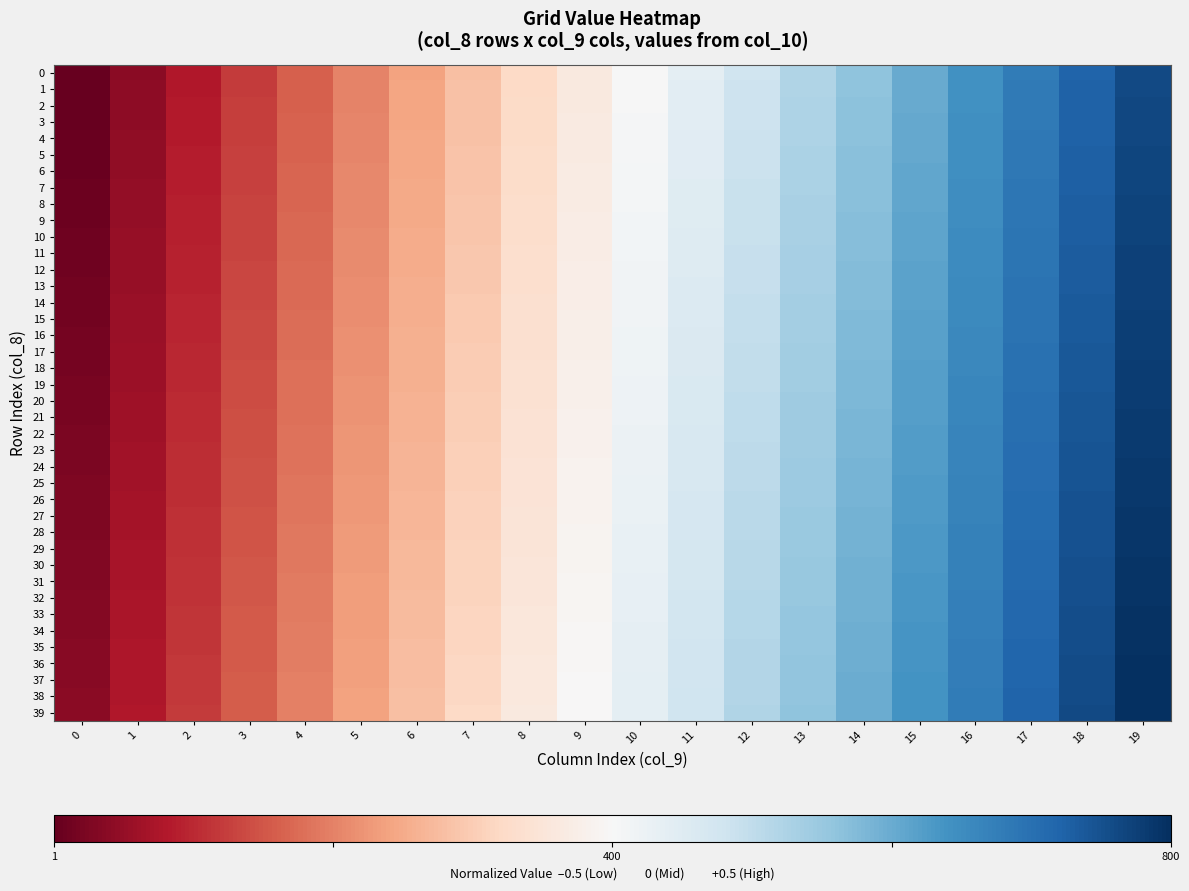

Reading left to right, list all the values displayed in this chart.

0: 0=-1.0	1=-0.9	2=-0.8	3=-0.7	4=-0.6	5=-0.5	6=-0.4	7=-0.3	8=-0.2	9=-0.1	10=0.0	11=0.1	12=0.2	13=0.3	14=0.4	15=0.5	16=0.6	17=0.7	18=0.8	19=0.9
1: 0=-1.0	1=-0.9	2=-0.8	3=-0.7	4=-0.6	5=-0.5	6=-0.4	7=-0.3	8=-0.2	9=-0.1	10=0.0	11=0.1	12=0.2	13=0.3	14=0.4	15=0.5	16=0.6	17=0.7	18=0.8	19=0.9
2: 0=-1.0	1=-0.9	2=-0.8	3=-0.7	4=-0.6	5=-0.5	6=-0.4	7=-0.3	8=-0.2	9=-0.1	10=0.0	11=0.1	12=0.2	13=0.3	14=0.4	15=0.5	16=0.6	17=0.7	18=0.8	19=0.9
3: 0=-1.0	1=-0.9	2=-0.8	3=-0.7	4=-0.6	5=-0.5	6=-0.4	7=-0.3	8=-0.2	9=-0.1	10=0.0	11=0.1	12=0.2	13=0.3	14=0.4	15=0.5	16=0.6	17=0.7	18=0.8	19=0.9
4: 0=-1.0	1=-0.9	2=-0.8	3=-0.7	4=-0.6	5=-0.5	6=-0.4	7=-0.3	8=-0.2	9=-0.1	10=0.0	11=0.1	12=0.2	13=0.3	14=0.4	15=0.5	16=0.6	17=0.7	18=0.8	19=0.9
5: 0=-1.0	1=-0.9	2=-0.8	3=-0.7	4=-0.6	5=-0.5	6=-0.4	7=-0.3	8=-0.2	9=-0.1	10=0.0	11=0.1	12=0.2	13=0.3	14=0.4	15=0.5	16=0.6	17=0.7	18=0.8	19=0.9
6: 0=-1.0	1=-0.9	2=-0.8	3=-0.7	4=-0.6	5=-0.5	6=-0.4	7=-0.3	8=-0.2	9=-0.1	10=0.0	11=0.1	12=0.2	13=0.3	14=0.4	15=0.5	16=0.6	17=0.7	18=0.8	19=0.9
7: 0=-1.0	1=-0.9	2=-0.8	3=-0.7	4=-0.6	5=-0.5	6=-0.4	7=-0.3	8=-0.2	9=-0.1	10=0.0	11=0.1	12=0.2	13=0.3	14=0.4	15=0.5	16=0.6	17=0.7	18=0.8	19=0.9
8: 0=-1.0	1=-0.9	2=-0.8	3=-0.7	4=-0.6	5=-0.5	6=-0.4	7=-0.3	8=-0.2	9=-0.1	10=0.0	11=0.1	12=0.2	13=0.3	14=0.4	15=0.5	16=0.6	17=0.7	18=0.8	19=0.9
9: 0=-1.0	1=-0.9	2=-0.8	3=-0.7	4=-0.6	5=-0.5	6=-0.4	7=-0.3	8=-0.2	9=-0.1	10=0.0	11=0.1	12=0.2	13=0.3	14=0.4	15=0.5	16=0.6	17=0.7	18=0.8	19=0.9
10: 0=-1.0	1=-0.9	2=-0.8	3=-0.7	4=-0.6	5=-0.5	6=-0.4	7=-0.3	8=-0.2	9=-0.1	10=0.0	11=0.1	12=0.2	13=0.3	14=0.4	15=0.5	16=0.6	17=0.7	18=0.8	19=0.9
11: 0=-1.0	1=-0.9	2=-0.8	3=-0.7	4=-0.6	5=-0.5	6=-0.4	7=-0.3	8=-0.2	9=-0.1	10=0.0	11=0.1	12=0.2	13=0.3	14=0.4	15=0.5	16=0.6	17=0.7	18=0.8	19=0.9
12: 0=-1.0	1=-0.9	2=-0.8	3=-0.7	4=-0.6	5=-0.5	6=-0.4	7=-0.3	8=-0.2	9=-0.1	10=0.0	11=0.1	12=0.2	13=0.3	14=0.4	15=0.5	16=0.6	17=0.7	18=0.8	19=0.9
13: 0=-1.0	1=-0.9	2=-0.8	3=-0.7	4=-0.6	5=-0.5	6=-0.4	7=-0.3	8=-0.2	9=-0.1	10=0.0	11=0.1	12=0.2	13=0.3	14=0.4	15=0.5	16=0.6	17=0.7	18=0.8	19=0.9
14: 0=-1.0	1=-0.9	2=-0.8	3=-0.7	4=-0.6	5=-0.5	6=-0.4	7=-0.3	8=-0.2	9=-0.1	10=0.0	11=0.1	12=0.2	13=0.3	14=0.4	15=0.5	16=0.6	17=0.7	18=0.8	19=0.9
15: 0=-1.0	1=-0.9	2=-0.8	3=-0.7	4=-0.6	5=-0.5	6=-0.4	7=-0.3	8=-0.2	9=-0.1	10=0.0	11=0.1	12=0.2	13=0.3	14=0.4	15=0.5	16=0.6	17=0.7	18=0.8	19=0.9
16: 0=-1.0	1=-0.9	2=-0.8	3=-0.7	4=-0.6	5=-0.5	6=-0.4	7=-0.3	8=-0.2	9=-0.1	10=0.0	11=0.1	12=0.2	13=0.3	14=0.4	15=0.5	16=0.6	17=0.7	18=0.8	19=0.9
17: 0=-1.0	1=-0.9	2=-0.8	3=-0.7	4=-0.6	5=-0.5	6=-0.4	7=-0.3	8=-0.2	9=-0.1	10=0.0	11=0.1	12=0.2	13=0.3	14=0.4	15=0.5	16=0.6	17=0.7	18=0.8	19=0.9
18: 0=-1.0	1=-0.9	2=-0.8	3=-0.7	4=-0.6	5=-0.5	6=-0.4	7=-0.3	8=-0.2	9=-0.1	10=0.0	11=0.1	12=0.2	13=0.3	14=0.4	15=0.5	16=0.6	17=0.7	18=0.8	19=0.9
19: 0=-1.0	1=-0.9	2=-0.8	3=-0.7	4=-0.6	5=-0.5	6=-0.4	7=-0.3	8=-0.2	9=-0.1	10=0.0	11=0.1	12=0.2	13=0.3	14=0.4	15=0.5	16=0.6	17=0.7	18=0.8	19=0.9
20: 0=-0.9	1=-0.8	2=-0.7	3=-0.6	4=-0.5	5=-0.4	6=-0.3	7=-0.2	8=-0.1	9=-0.0	10=0.1	11=0.2	12=0.3	13=0.4	14=0.5	15=0.6	16=0.7	17=0.8	18=0.9	19=1.0
21: 0=-0.9	1=-0.8	2=-0.7	3=-0.6	4=-0.5	5=-0.4	6=-0.3	7=-0.2	8=-0.1	9=-0.0	10=0.1	11=0.2	12=0.3	13=0.4	14=0.5	15=0.6	16=0.7	17=0.8	18=0.9	19=1.0
22: 0=-0.9	1=-0.8	2=-0.7	3=-0.6	4=-0.5	5=-0.4	6=-0.3	7=-0.2	8=-0.1	9=-0.0	10=0.1	11=0.2	12=0.3	13=0.4	14=0.5	15=0.6	16=0.7	17=0.8	18=0.9	19=1.0
23: 0=-0.9	1=-0.8	2=-0.7	3=-0.6	4=-0.5	5=-0.4	6=-0.3	7=-0.2	8=-0.1	9=-0.0	10=0.1	11=0.2	12=0.3	13=0.4	14=0.5	15=0.6	16=0.7	17=0.8	18=0.9	19=1.0
24: 0=-0.9	1=-0.8	2=-0.7	3=-0.6	4=-0.5	5=-0.4	6=-0.3	7=-0.2	8=-0.1	9=-0.0	10=0.1	11=0.2	12=0.3	13=0.4	14=0.5	15=0.6	16=0.7	17=0.8	18=0.9	19=1.0
25: 0=-0.9	1=-0.8	2=-0.7	3=-0.6	4=-0.5	5=-0.4	6=-0.3	7=-0.2	8=-0.1	9=-0.0	10=0.1	11=0.2	12=0.3	13=0.4	14=0.5	15=0.6	16=0.7	17=0.8	18=0.9	19=1.0
26: 0=-0.9	1=-0.8	2=-0.7	3=-0.6	4=-0.5	5=-0.4	6=-0.3	7=-0.2	8=-0.1	9=-0.0	10=0.1	11=0.2	12=0.3	13=0.4	14=0.5	15=0.6	16=0.7	17=0.8	18=0.9	19=1.0
27: 0=-0.9	1=-0.8	2=-0.7	3=-0.6	4=-0.5	5=-0.4	6=-0.3	7=-0.2	8=-0.1	9=-0.0	10=0.1	11=0.2	12=0.3	13=0.4	14=0.5	15=0.6	16=0.7	17=0.8	18=0.9	19=1.0
28: 0=-0.9	1=-0.8	2=-0.7	3=-0.6	4=-0.5	5=-0.4	6=-0.3	7=-0.2	8=-0.1	9=-0.0	10=0.1	11=0.2	12=0.3	13=0.4	14=0.5	15=0.6	16=0.7	17=0.8	18=0.9	19=1.0
29: 0=-0.9	1=-0.8	2=-0.7	3=-0.6	4=-0.5	5=-0.4	6=-0.3	7=-0.2	8=-0.1	9=-0.0	10=0.1	11=0.2	12=0.3	13=0.4	14=0.5	15=0.6	16=0.7	17=0.8	18=0.9	19=1.0
30: 0=-0.9	1=-0.8	2=-0.7	3=-0.6	4=-0.5	5=-0.4	6=-0.3	7=-0.2	8=-0.1	9=-0.0	10=0.1	11=0.2	12=0.3	13=0.4	14=0.5	15=0.6	16=0.7	17=0.8	18=0.9	19=1.0
31: 0=-0.9	1=-0.8	2=-0.7	3=-0.6	4=-0.5	5=-0.4	6=-0.3	7=-0.2	8=-0.1	9=-0.0	10=0.1	11=0.2	12=0.3	13=0.4	14=0.5	15=0.6	16=0.7	17=0.8	18=0.9	19=1.0
32: 0=-0.9	1=-0.8	2=-0.7	3=-0.6	4=-0.5	5=-0.4	6=-0.3	7=-0.2	8=-0.1	9=-0.0	10=0.1	11=0.2	12=0.3	13=0.4	14=0.5	15=0.6	16=0.7	17=0.8	18=0.9	19=1.0
33: 0=-0.9	1=-0.8	2=-0.7	3=-0.6	4=-0.5	5=-0.4	6=-0.3	7=-0.2	8=-0.1	9=-0.0	10=0.1	11=0.2	12=0.3	13=0.4	14=0.5	15=0.6	16=0.7	17=0.8	18=0.9	19=1.0
34: 0=-0.9	1=-0.8	2=-0.7	3=-0.6	4=-0.5	5=-0.4	6=-0.3	7=-0.2	8=-0.1	9=-0.0	10=0.1	11=0.2	12=0.3	13=0.4	14=0.5	15=0.6	16=0.7	17=0.8	18=0.9	19=1.0
35: 0=-0.9	1=-0.8	2=-0.7	3=-0.6	4=-0.5	5=-0.4	6=-0.3	7=-0.2	8=-0.1	9=-0.0	10=0.1	11=0.2	12=0.3	13=0.4	14=0.5	15=0.6	16=0.7	17=0.8	18=0.9	19=1.0
36: 0=-0.9	1=-0.8	2=-0.7	3=-0.6	4=-0.5	5=-0.4	6=-0.3	7=-0.2	8=-0.1	9=-0.0	10=0.1	11=0.2	12=0.3	13=0.4	14=0.5	15=0.6	16=0.7	17=0.8	18=0.9	19=1.0
37: 0=-0.9	1=-0.8	2=-0.7	3=-0.6	4=-0.5	5=-0.4	6=-0.3	7=-0.2	8=-0.1	9=-0.0	10=0.1	11=0.2	12=0.3	13=0.4	14=0.5	15=0.6	16=0.7	17=0.8	18=0.9	19=1.0
38: 0=-0.9	1=-0.8	2=-0.7	3=-0.6	4=-0.5	5=-0.4	6=-0.3	7=-0.2	8=-0.1	9=-0.0	10=0.1	11=0.2	12=0.3	13=0.4	14=0.5	15=0.6	16=0.7	17=0.8	18=0.9	19=1.0
39: 0=-0.9	1=-0.8	2=-0.7	3=-0.6	4=-0.5	5=-0.4	6=-0.3	7=-0.2	8=-0.1	9=-0.0	10=0.1	11=0.2	12=0.3	13=0.4	14=0.5	15=0.6	16=0.7	17=0.8	18=0.9	19=1.0